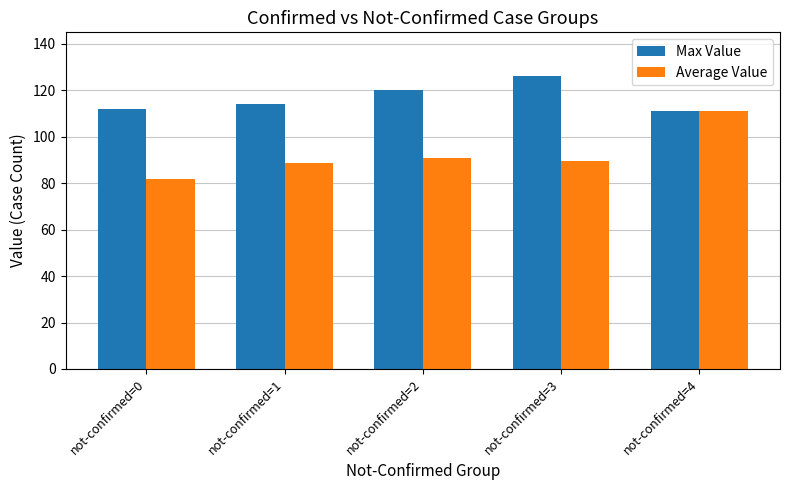

Reading left to right, extract all data points from this chart.

Max Value: not-confirmed=0=112.0	not-confirmed=1=114.0	not-confirmed=2=120.0	not-confirmed=3=126.0	not-confirmed=4=111.0
Average Value: not-confirmed=0=81.7	not-confirmed=1=88.6	not-confirmed=2=90.8	not-confirmed=3=89.7	not-confirmed=4=111.0